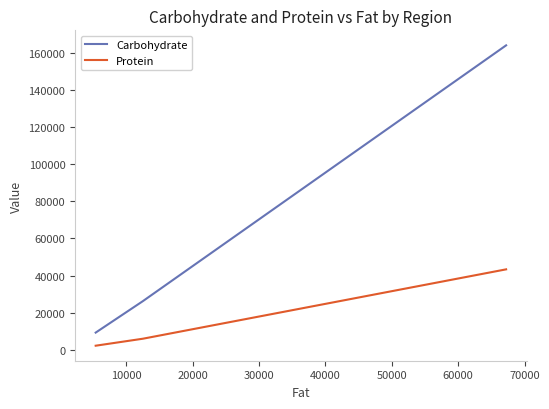

Which series has the widest spread of values?

Carbohydrate